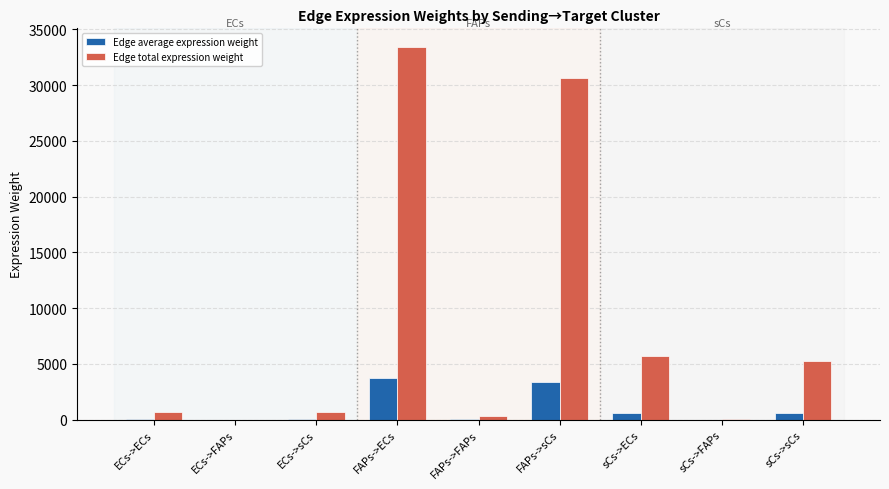

The value of Edge average expression weight at FAPs->ECs is 5710.2. True or false?

False